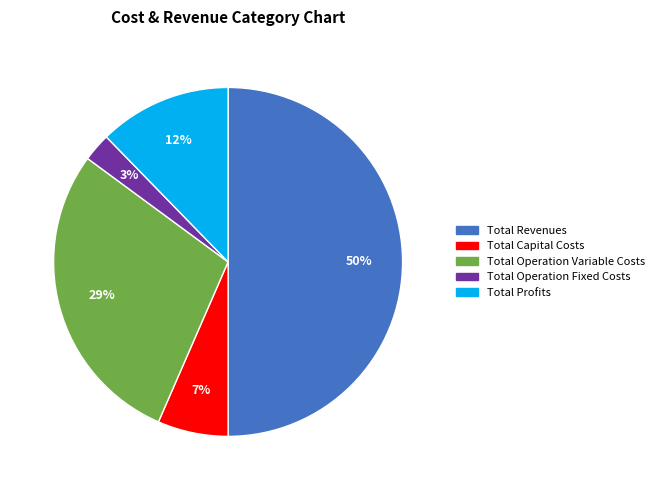

Which category has the smallest portion of the pie?

Total Operation Fixed Costs